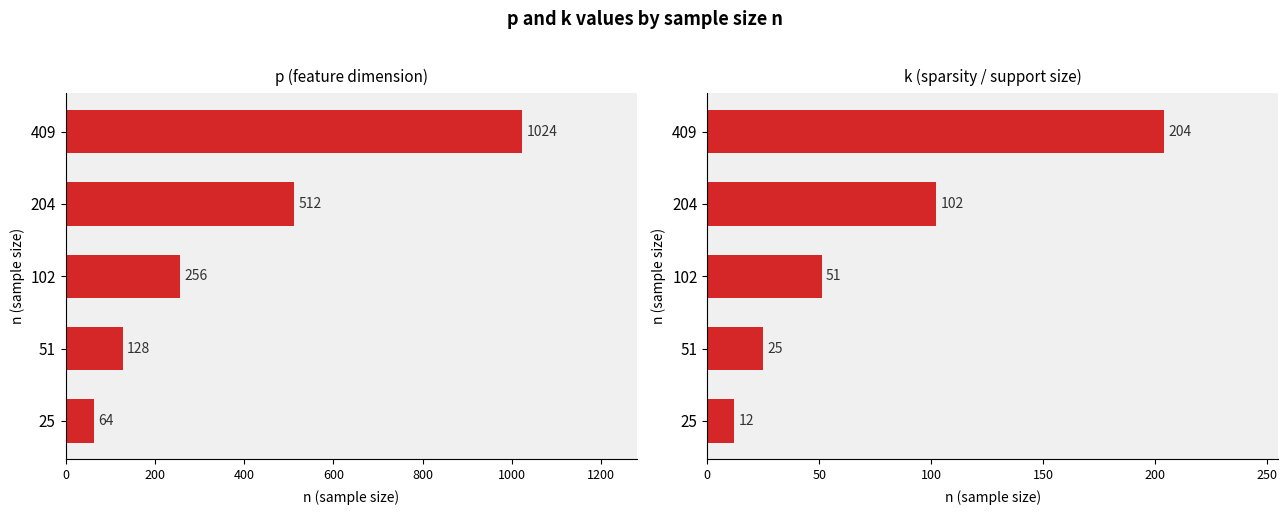

Is the value of k at 409 greater than the value of p at 409?

No